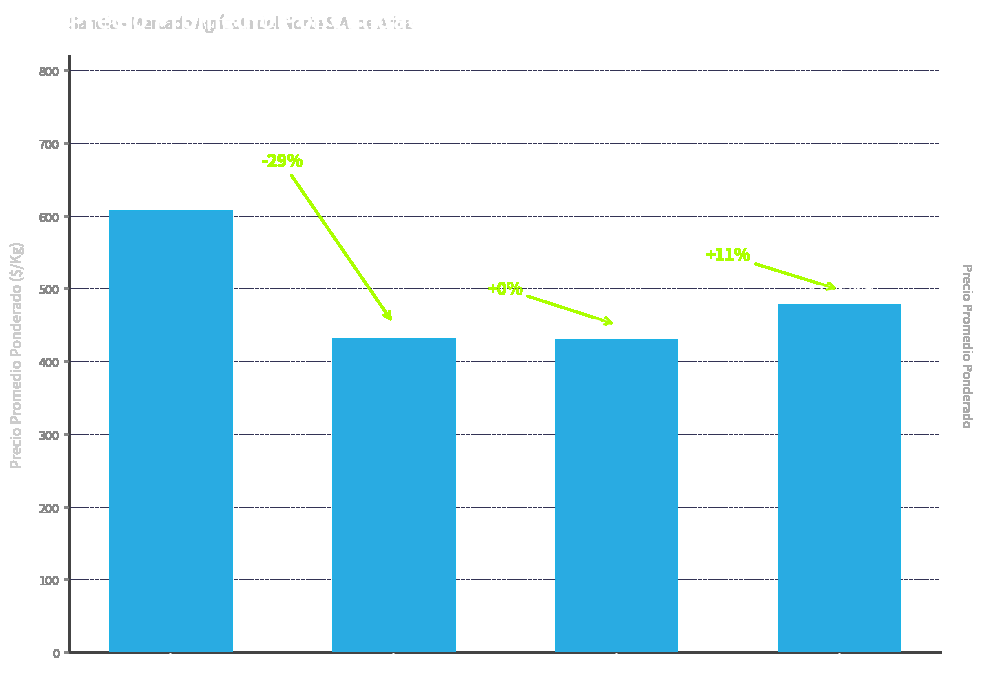

Are the bars horizontal?

No